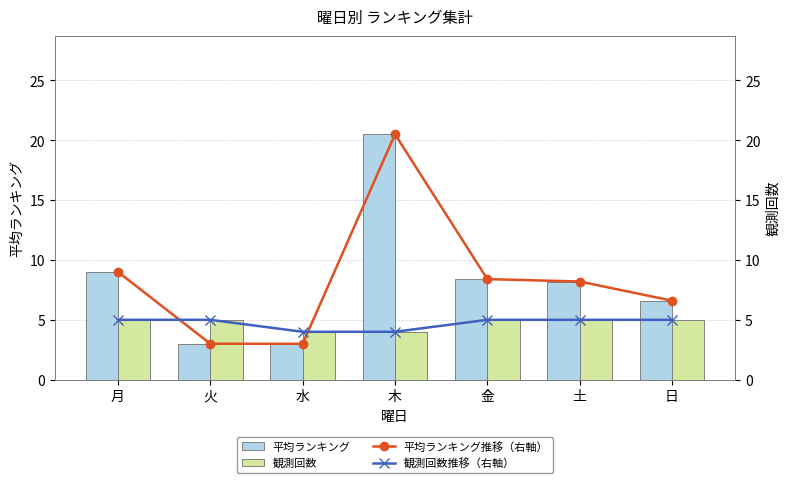

Is it true that 平均ランキング equals 3.0 at 水?

True